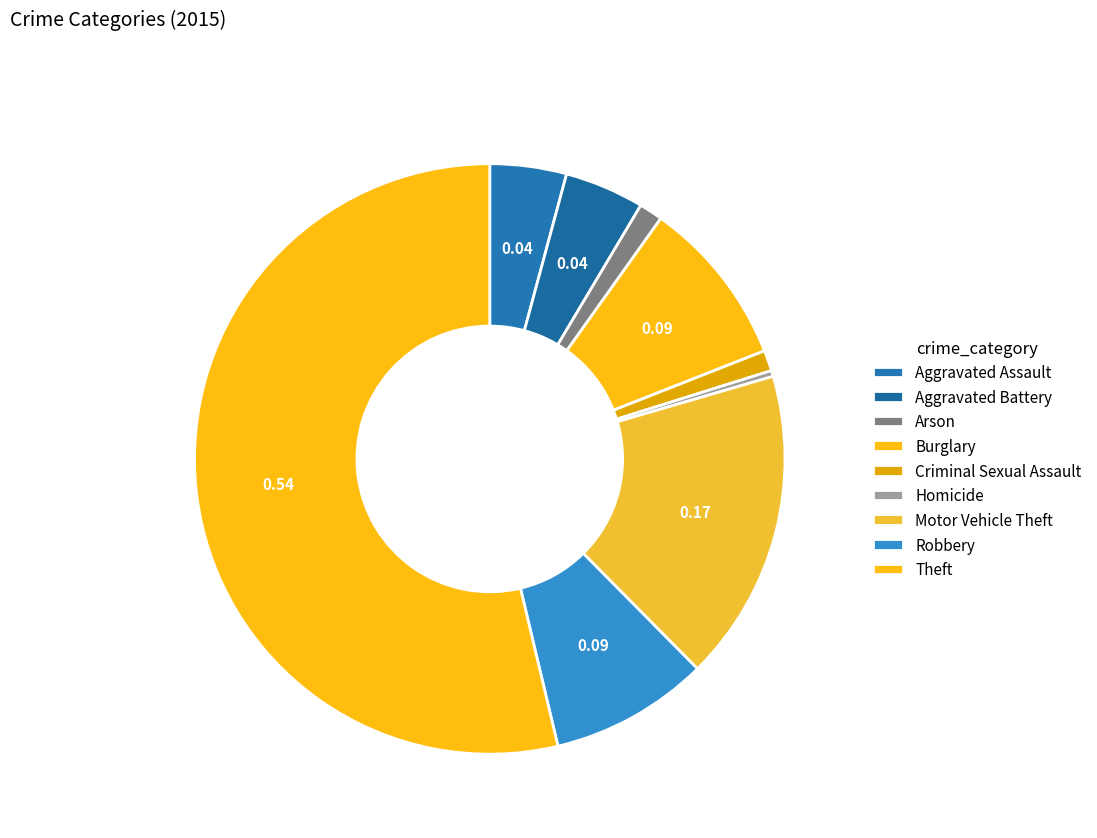

Count the number of slices in the pie.

9